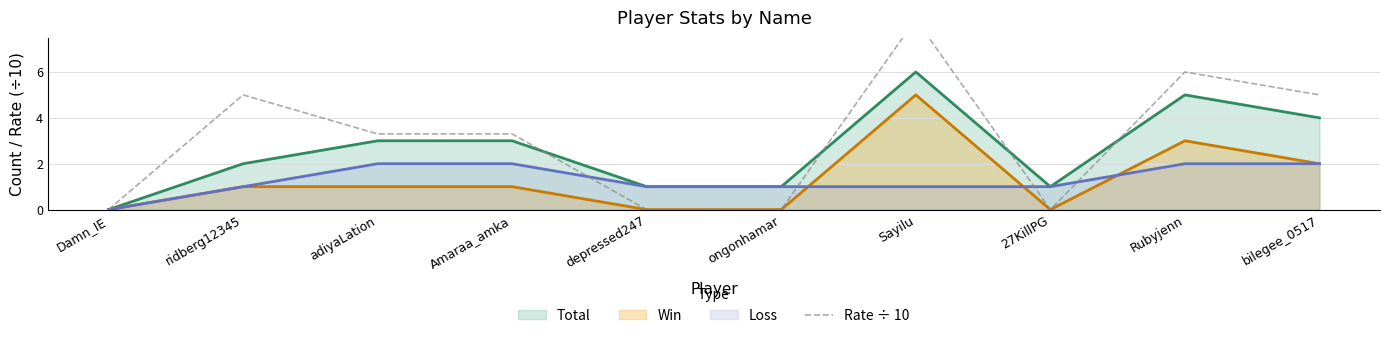

The value of Total at ridberg12345 is 2. True or false?

True